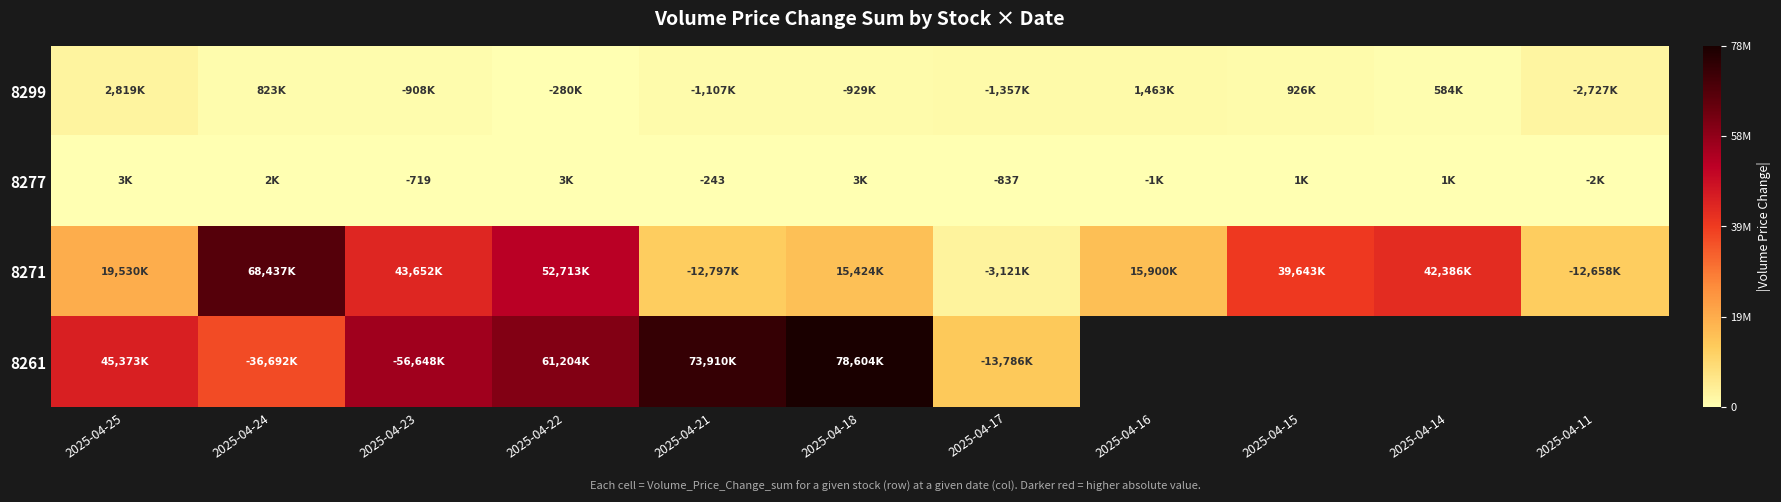

The 8277 series shows -413 at 2025-04-21. True or false?

False